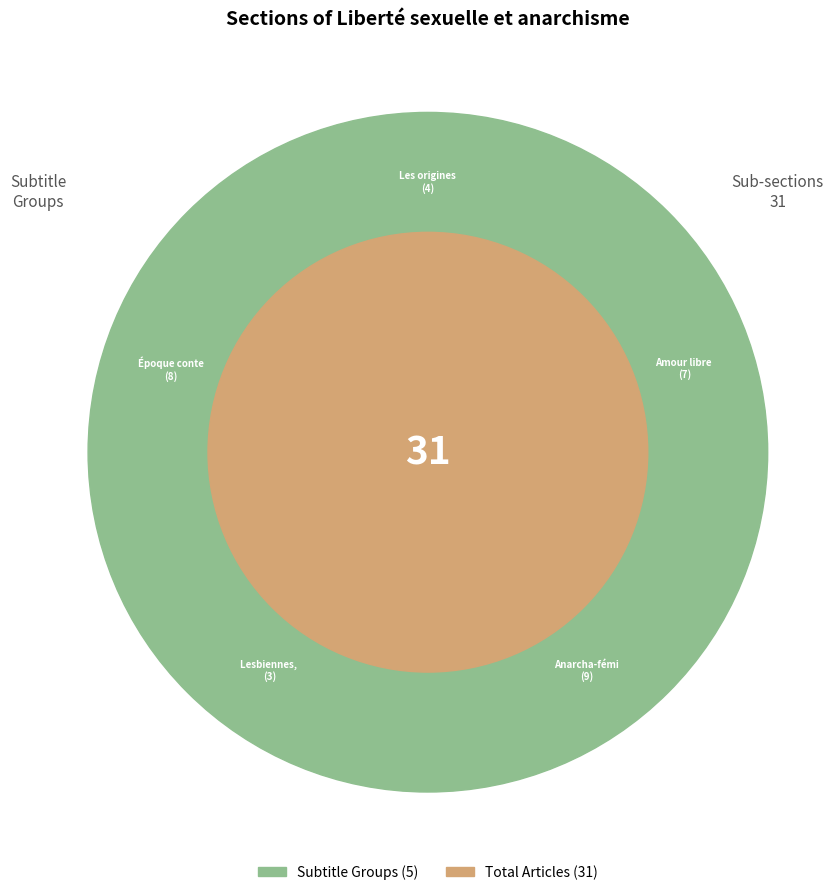

To the nearest percent, what is the combined percentage of Anarcha-féminisme and Lesbiennes, gays, bisexuels?

39%